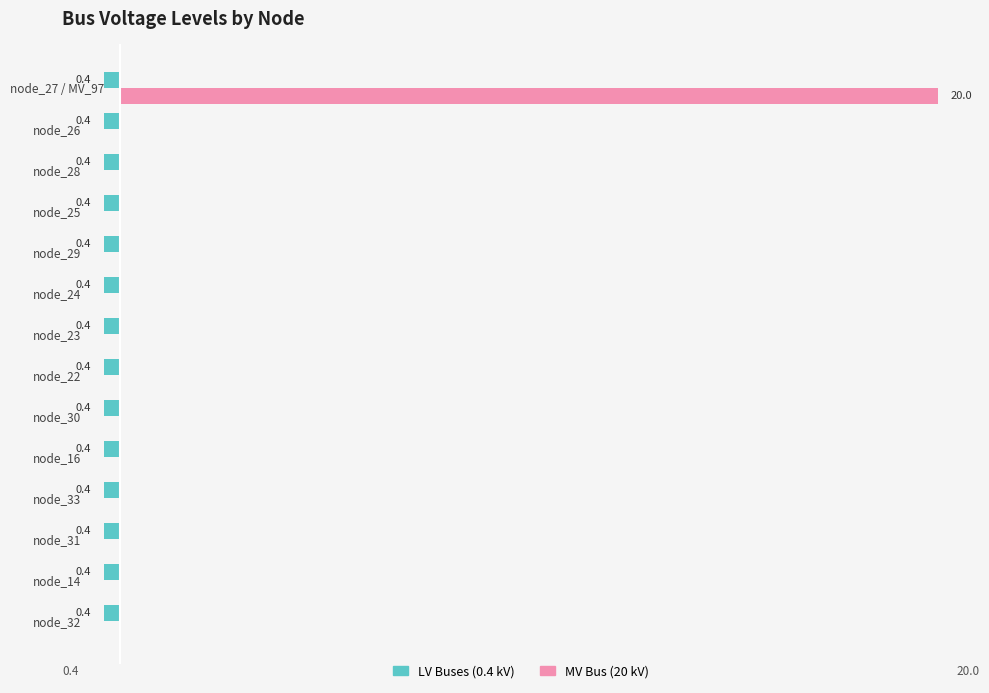

How many data points in MV Bus (20 kV) are above 0?

1